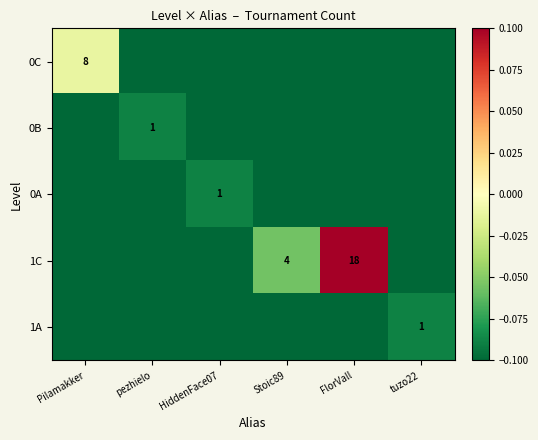

At how many categories does at least one series exceed 0?

1